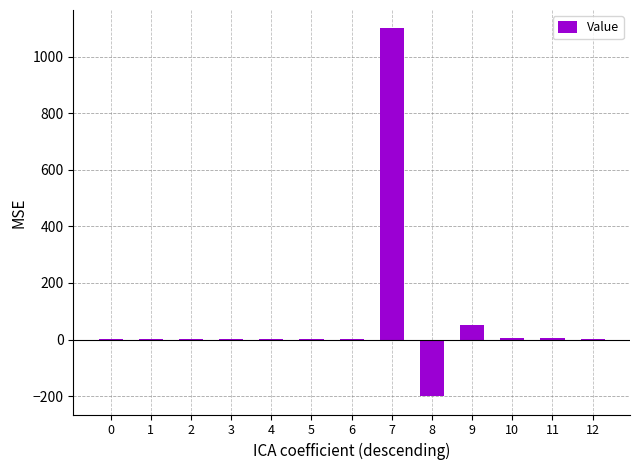

Count the number of data series in this chart.

1